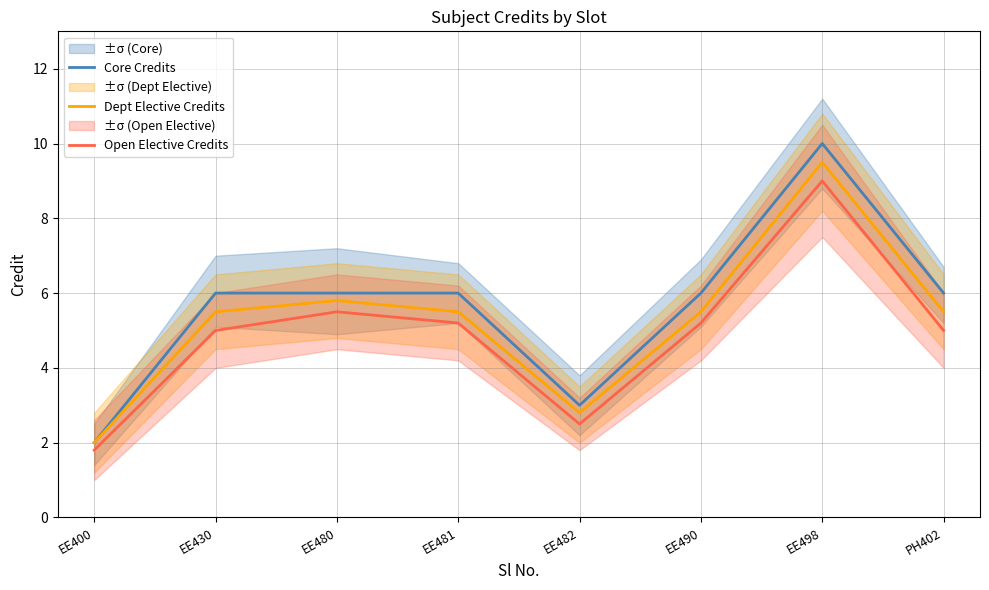

What is the difference between the second highest and minimum values in the Dept Elective Credits series?

3.8